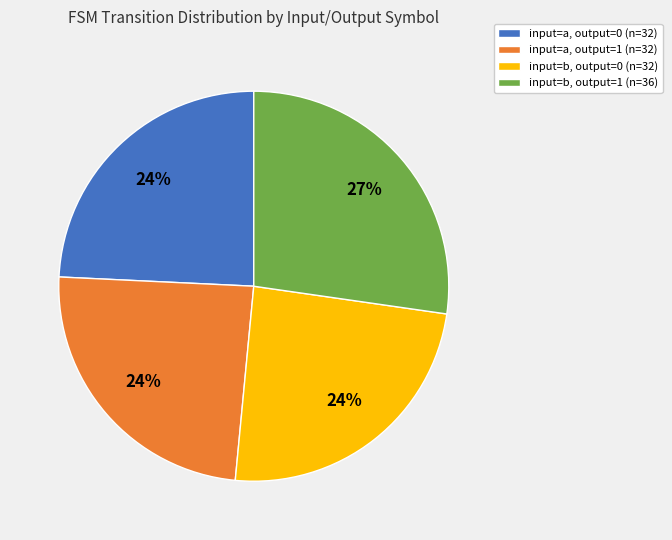

To the nearest percent, what is the difference between the largest and smallest slice percentages?

3%